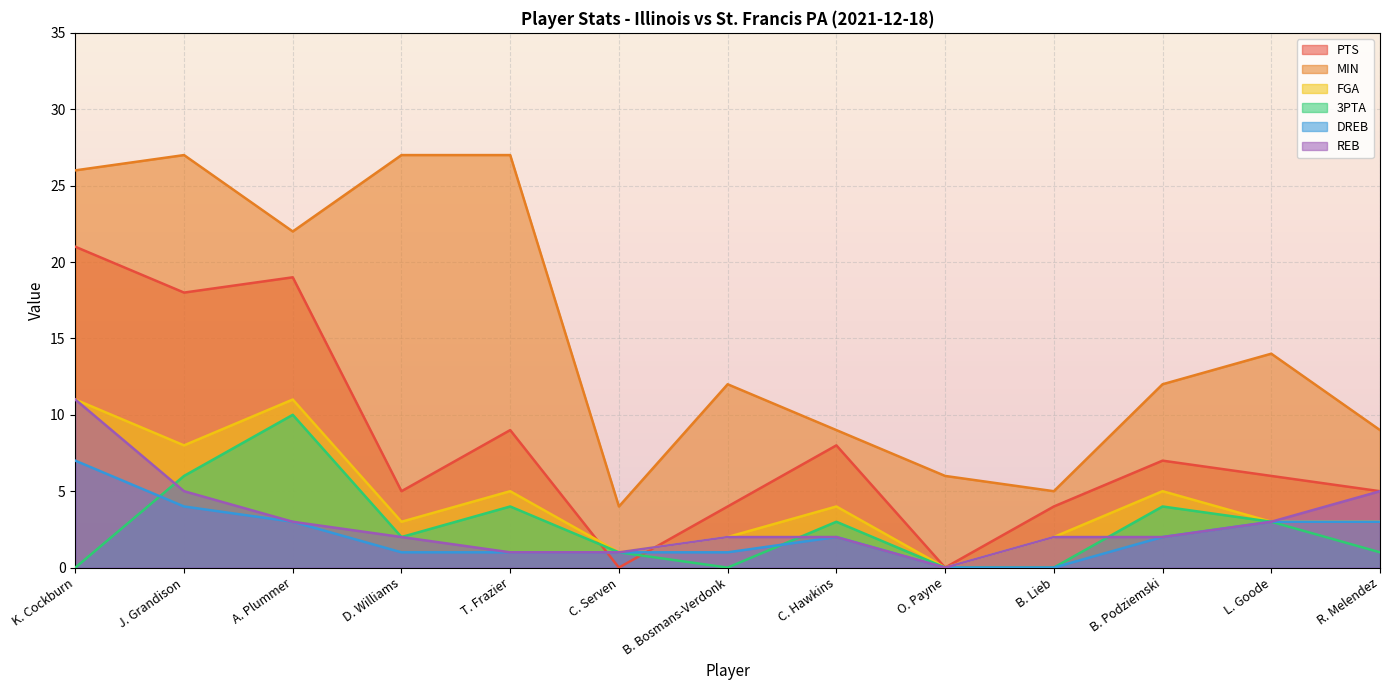

The value of MIN at D. Williams is 17. True or false?

False